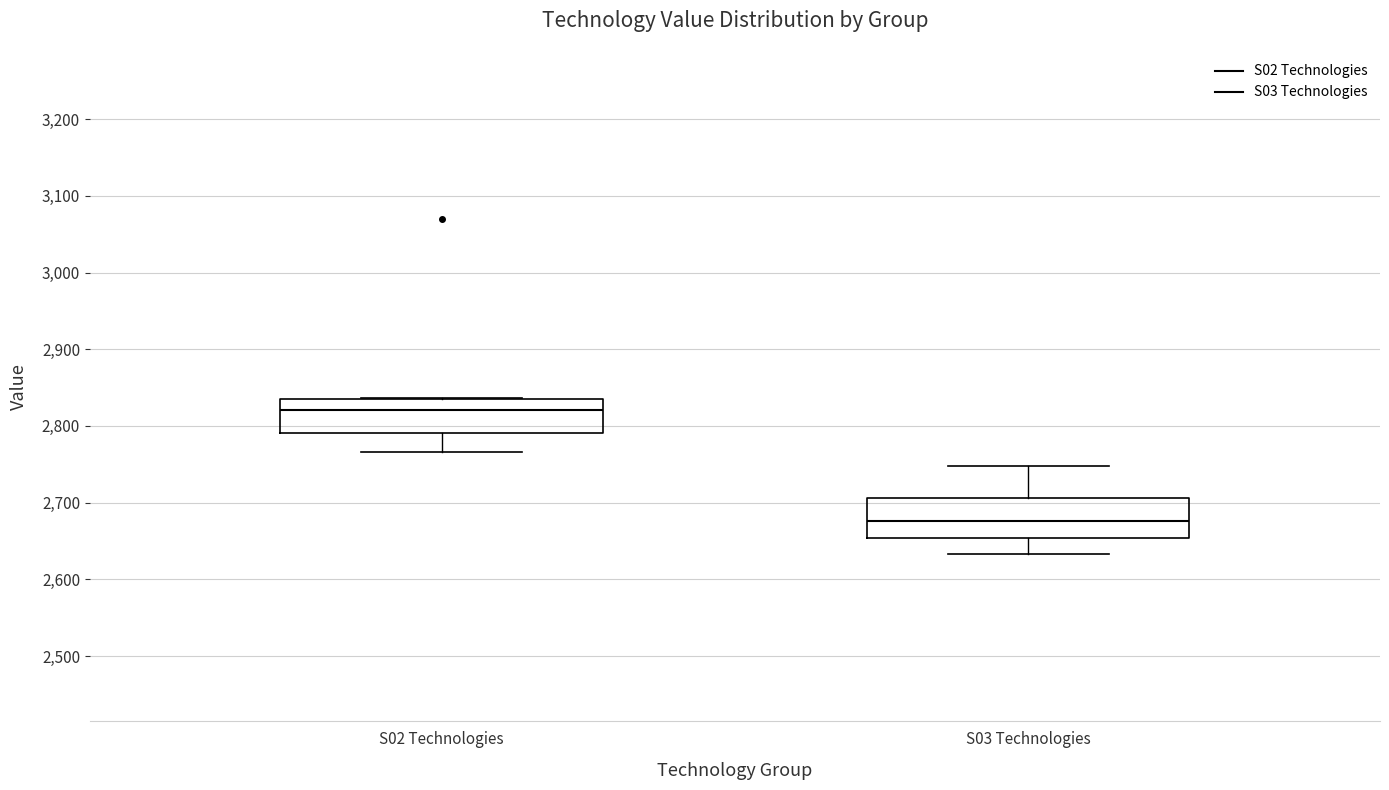

Where is the lower edge of the box for S02 Technologies on the y-axis? The values are not printed on the chart, so give them approximately, as read against the axis.

2790